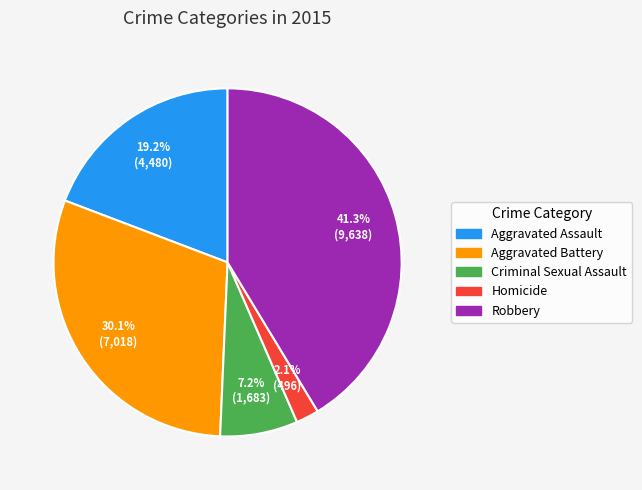

How much of the chart is everything except Aggravated Assault?

80.8%